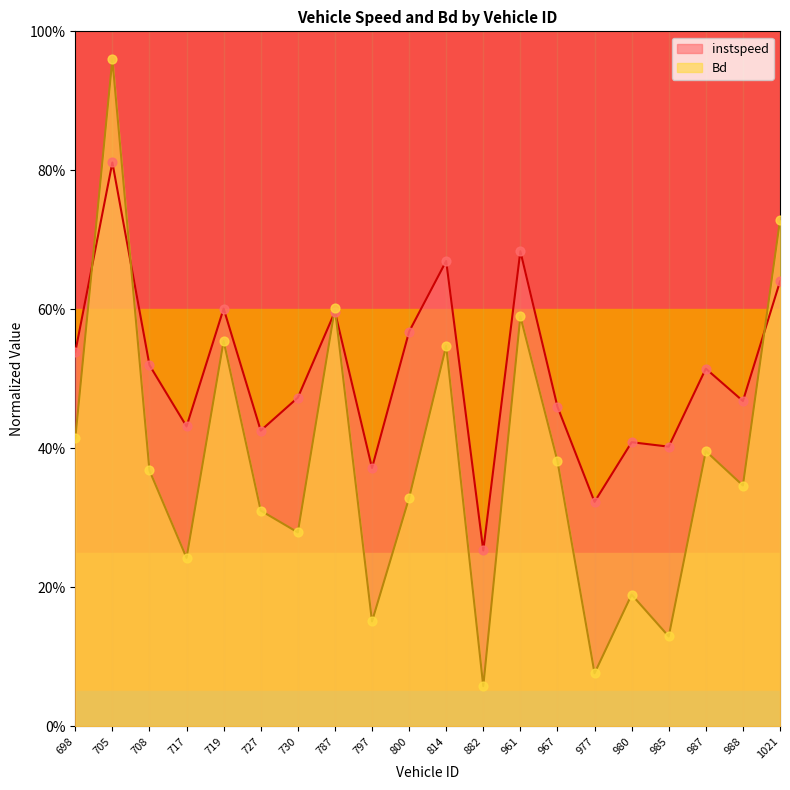

At which category is the sum across all series the highest?

705